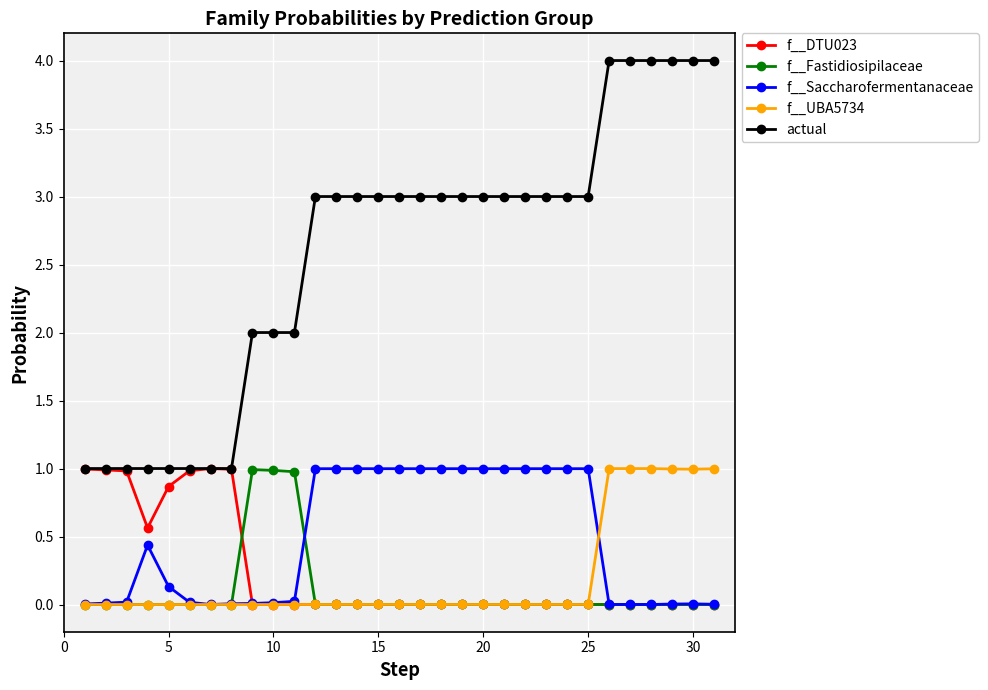

Which series has the largest range (max minus min)?

actual